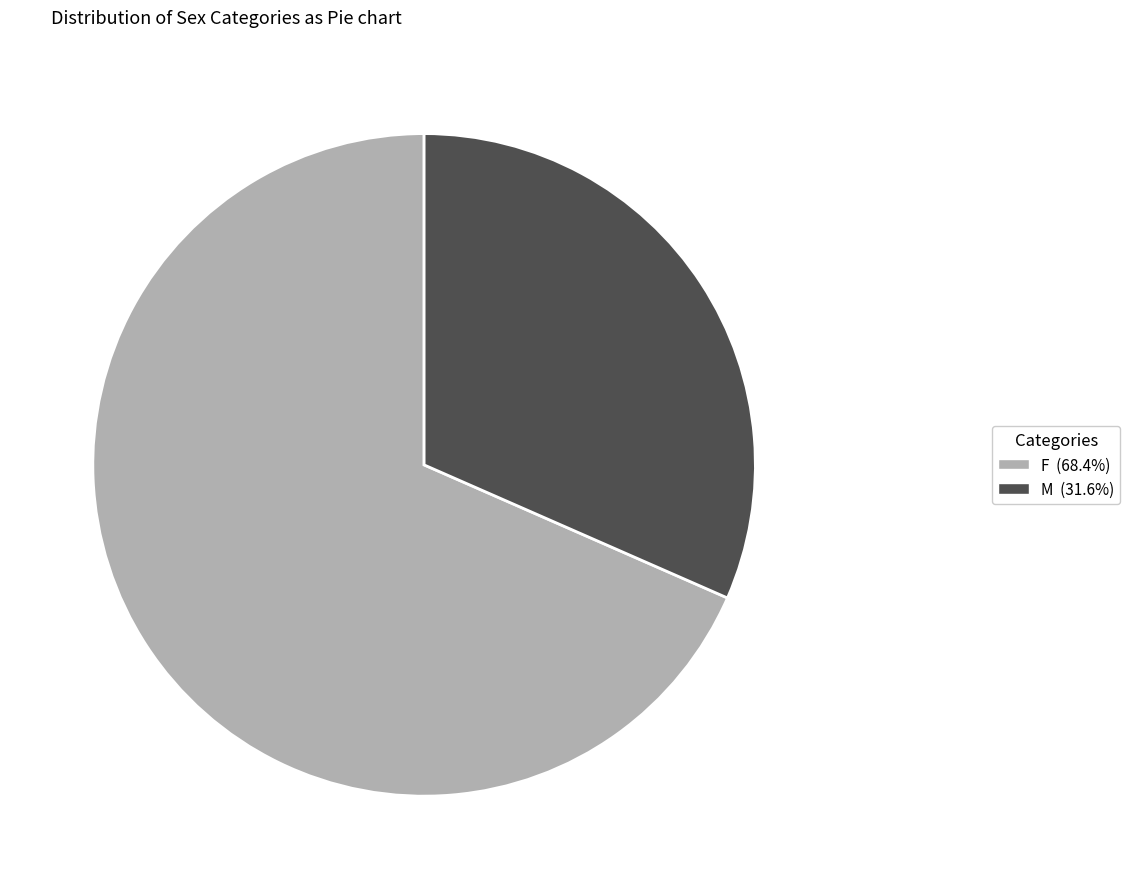

Is it true that F is 68% of the pie?

True